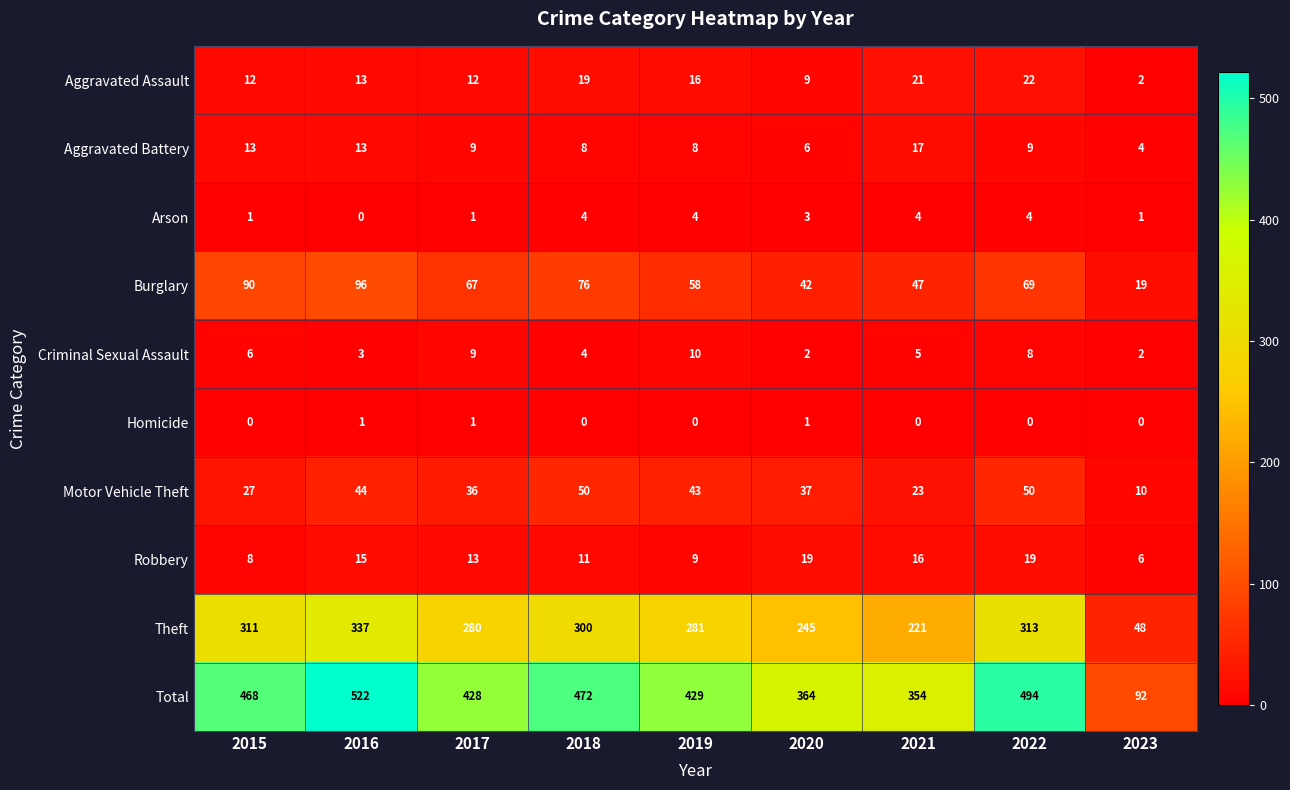

True or false: Total has a value of 92 at 2023.

True